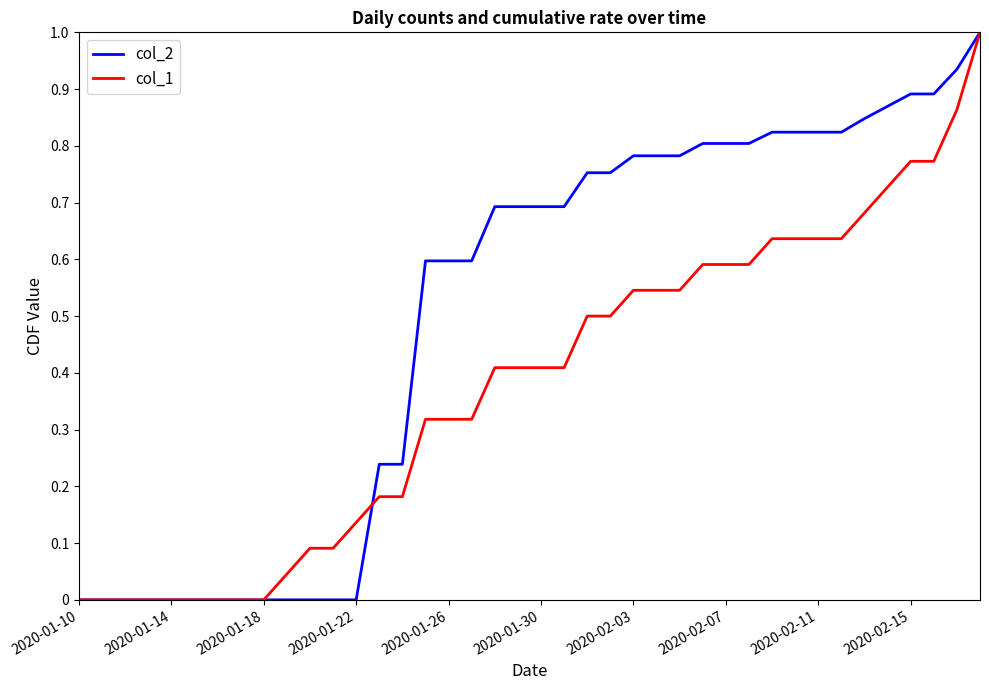

Rank the series by their average value, from lowest to highest.

col_1, col_2